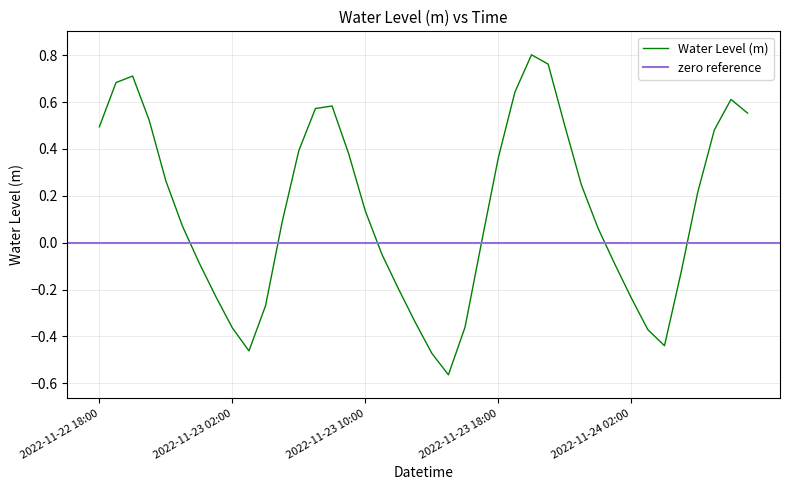

The chart shows a value of -0.2 at 2022-11-23 12:00. True or false?

True